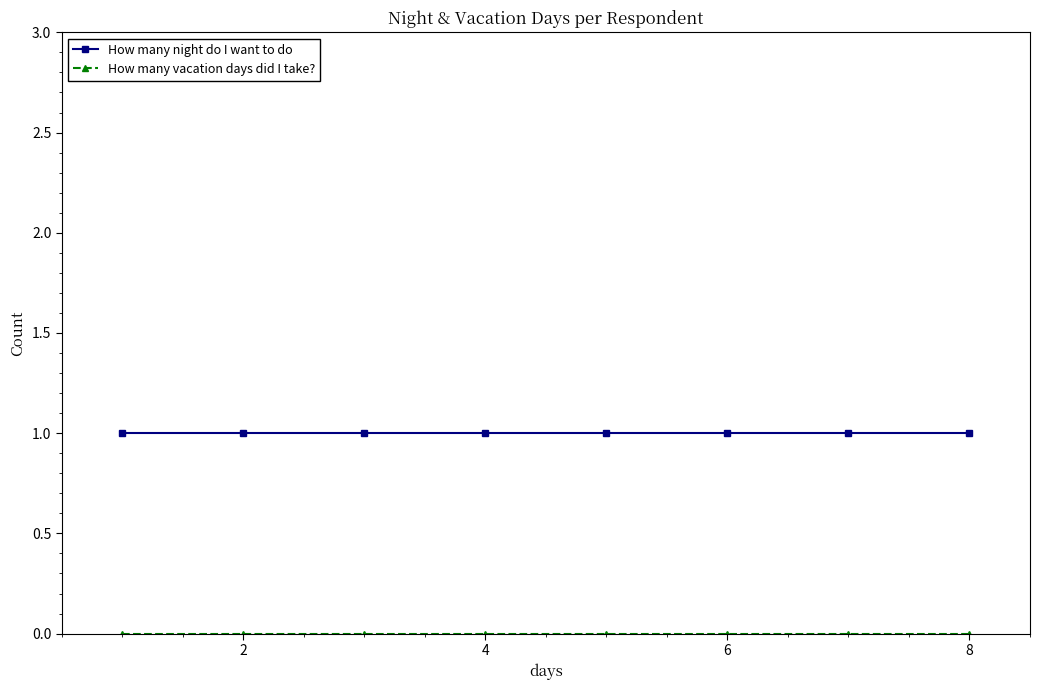

What is the value of the How many night do I want to do point at the 7th from the left?

1